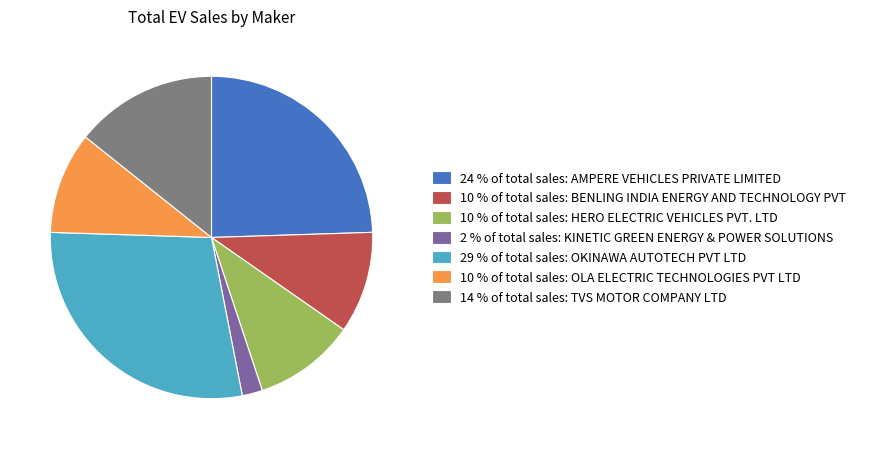

What is the ratio of the value at 10 % of total sales: BENLING INDIA ENERGY AND TECHNOLOGY PVT to the value at 29 % of total sales: OKINAWA AUTOTECH PVT LTD?

0.4